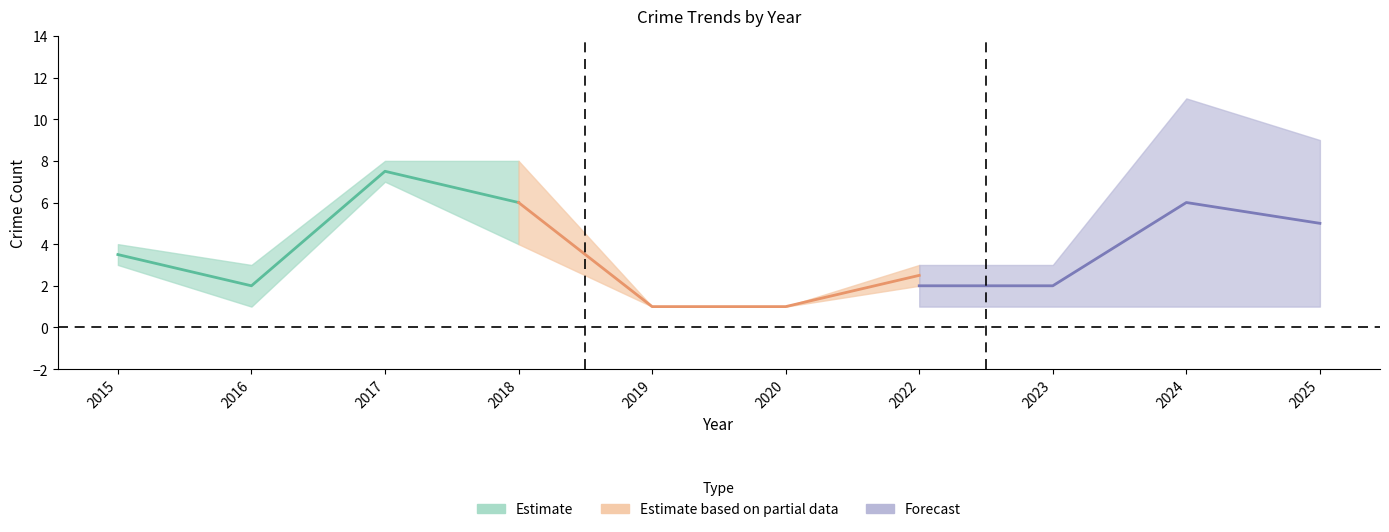

The value of Robbery at 2025 is 7. True or false?

False